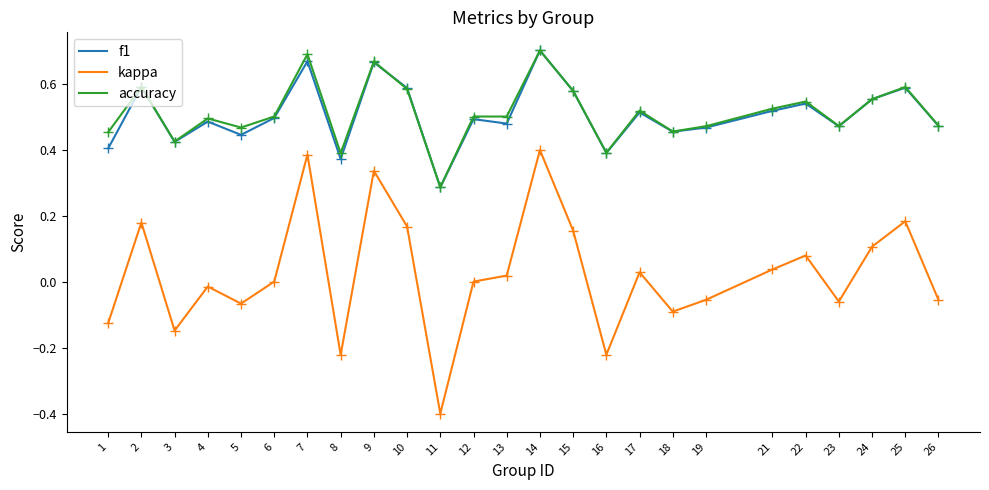

True or false: kappa and f1 intersect in this chart.

False